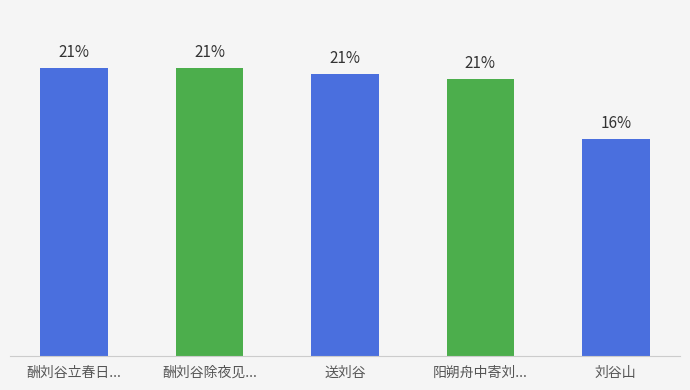

What is the label of the 5th bar from the right?

酬刘谷立春日...